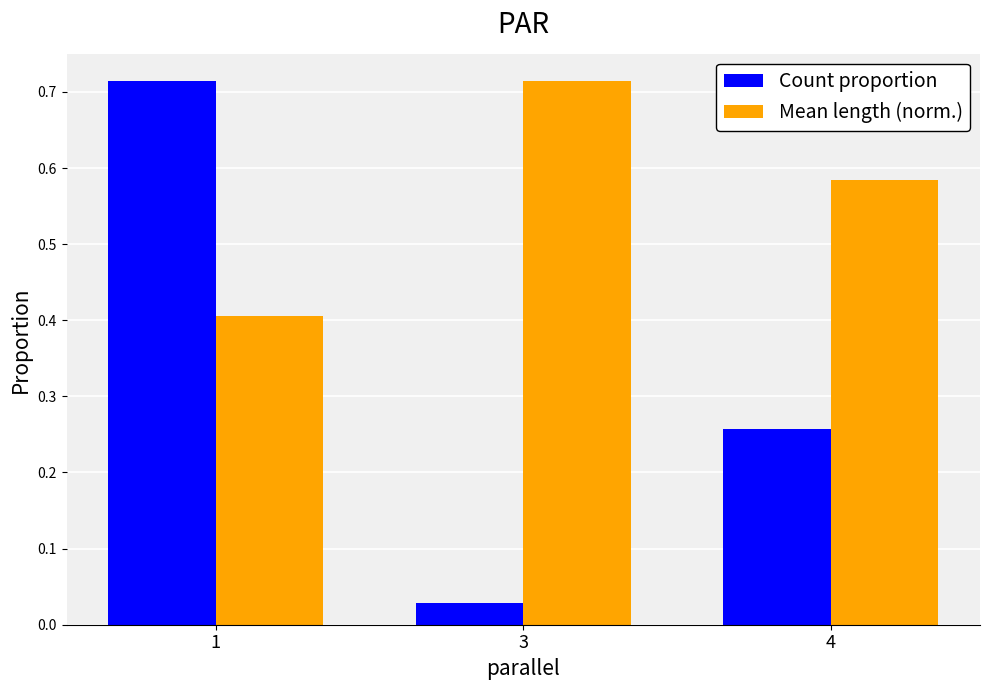

Between 1 and 4, which series saw the biggest shift?

Count proportion